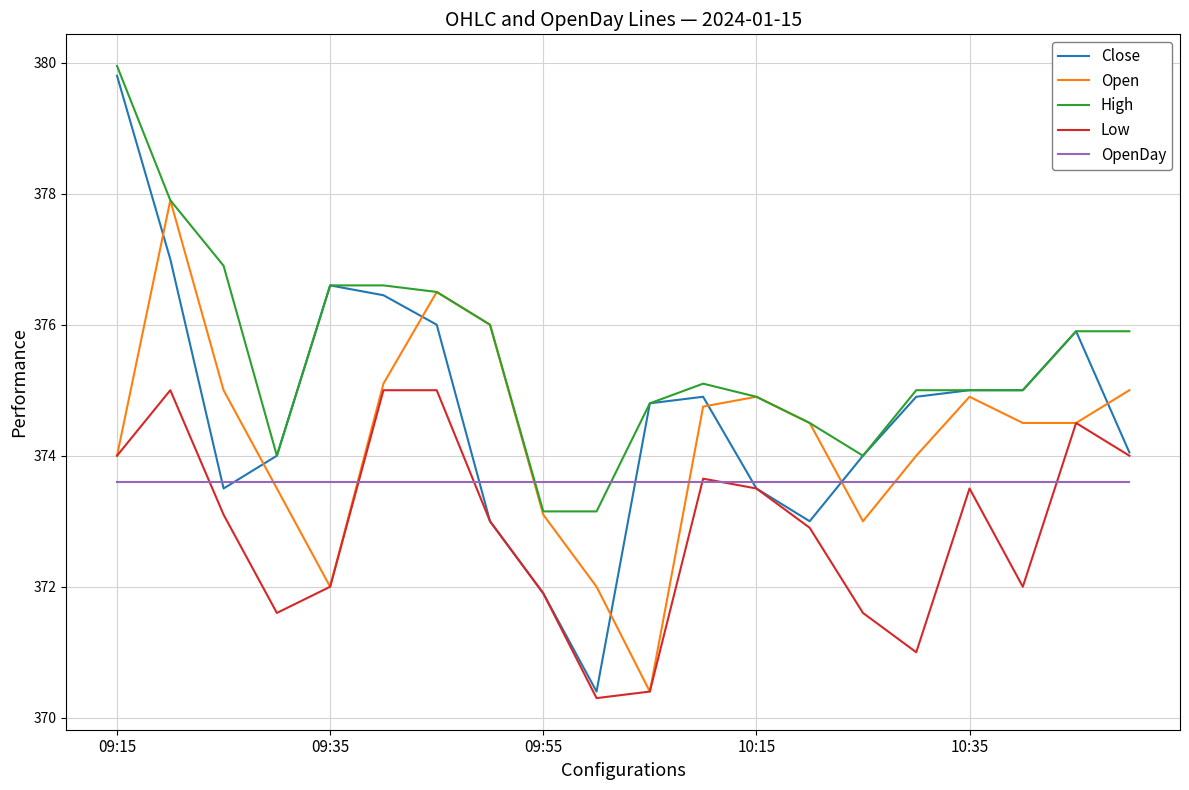

How many lines are shown in the chart?

5